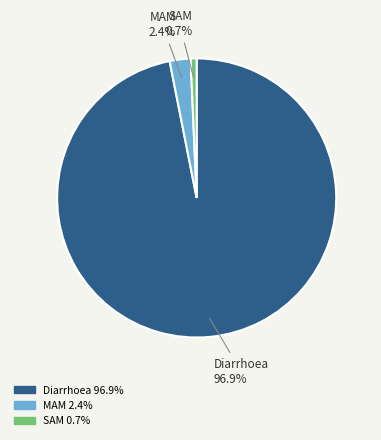

How many slices are in this pie chart?

3